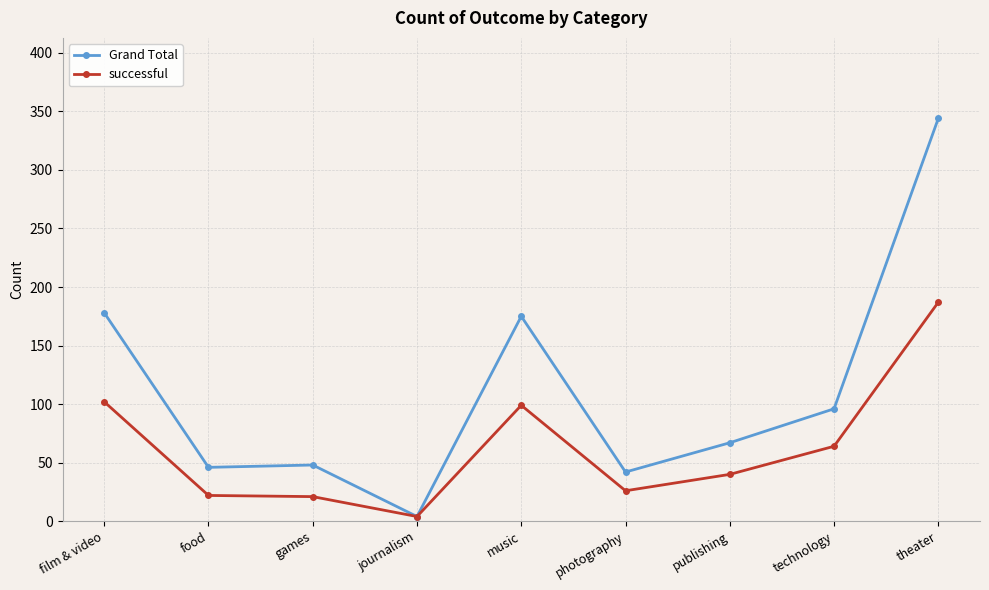

Is it true that successful equals 36 at games?

False